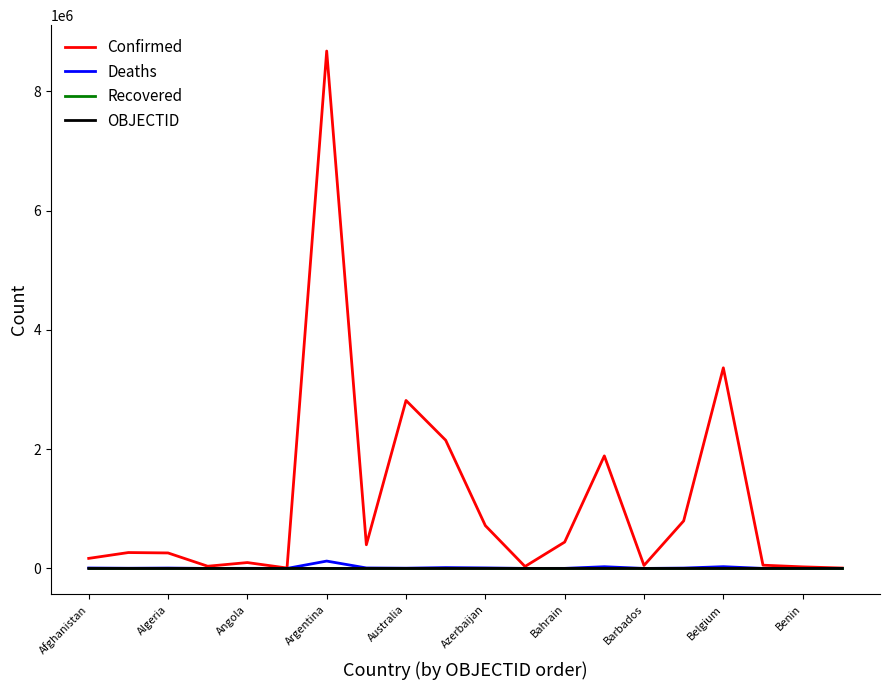

What is the difference between the second highest and minimum values in the Deaths series?

29425